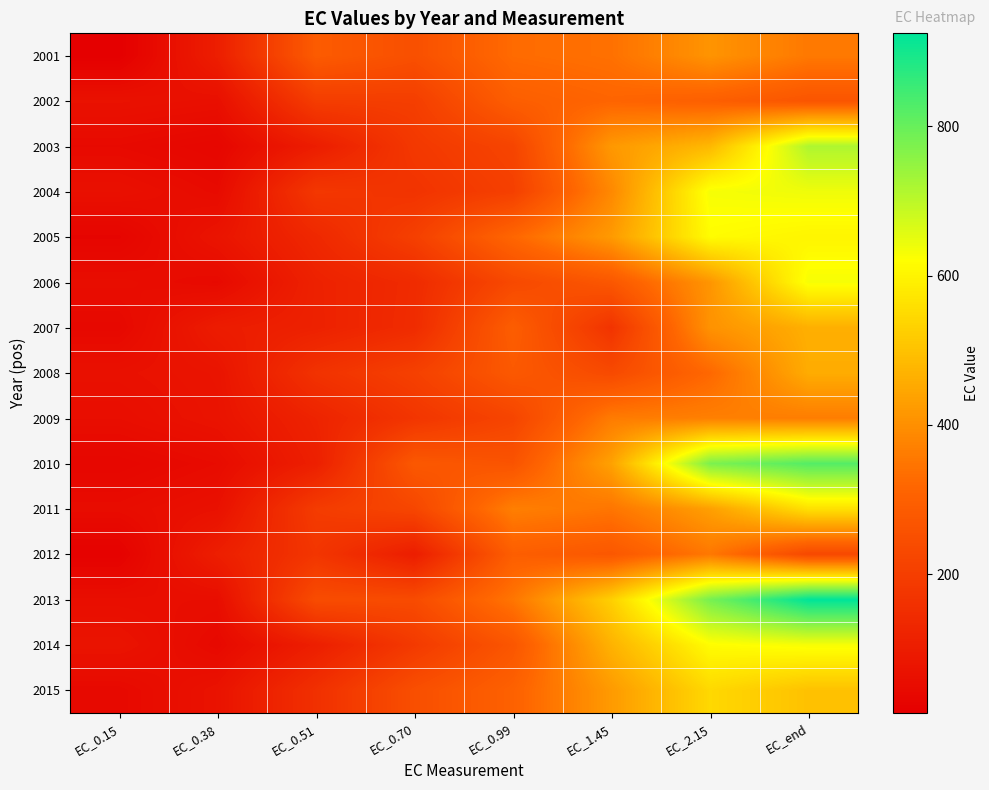

How many series are shown in this chart?

15